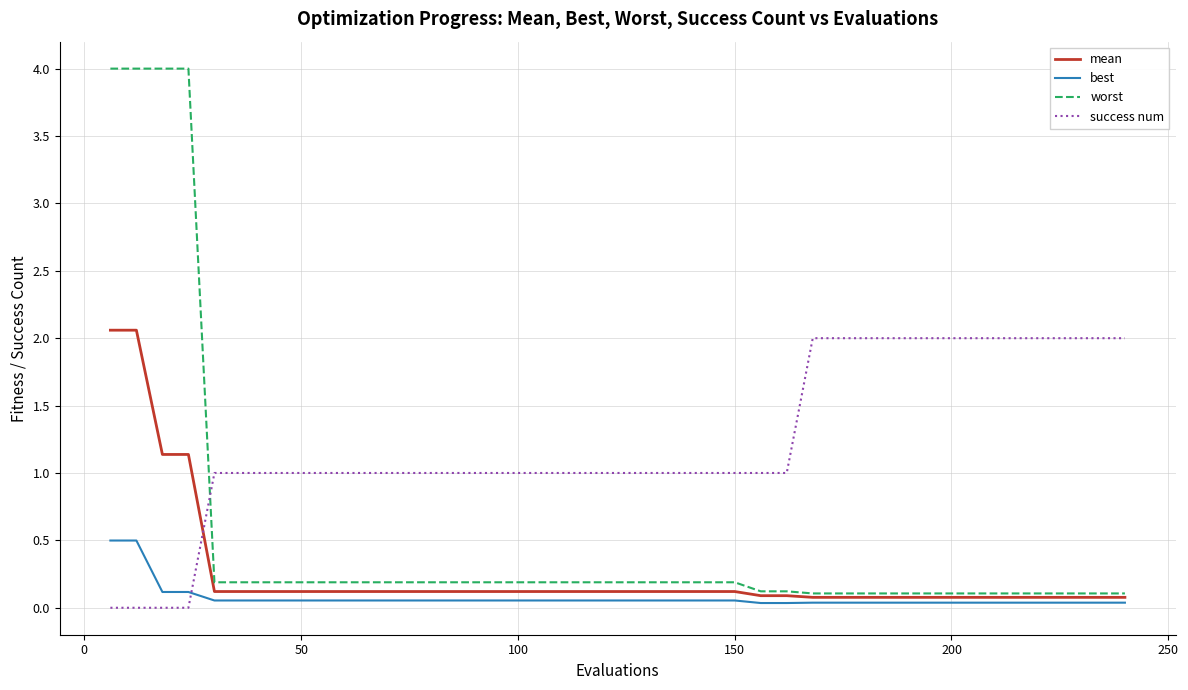

What is the greatest value displayed?

4.0